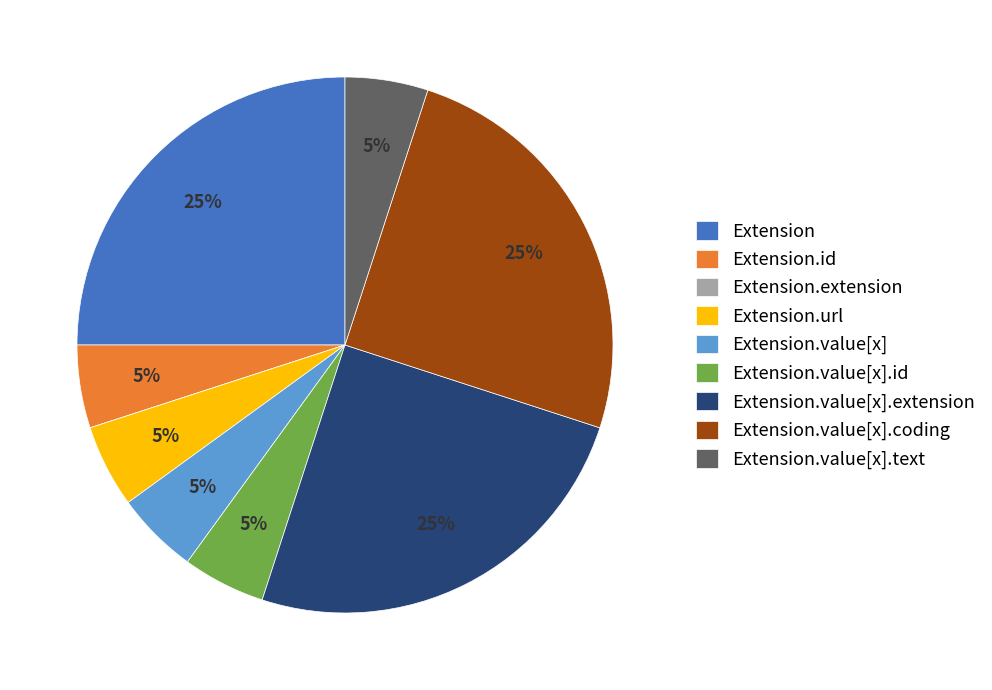

Does any single category account for the majority?

No